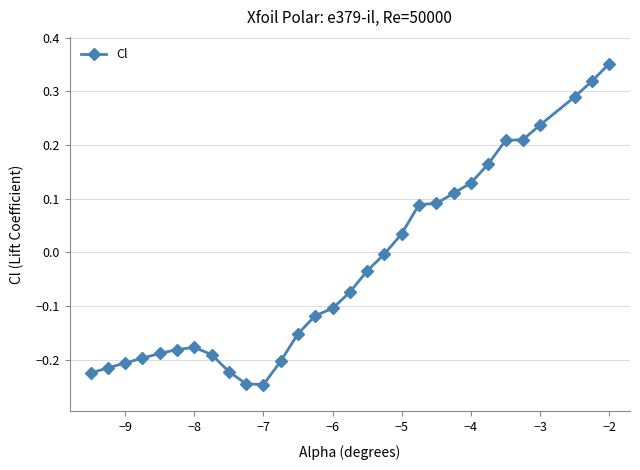

What is the difference between the second highest and minimum values?

0.6